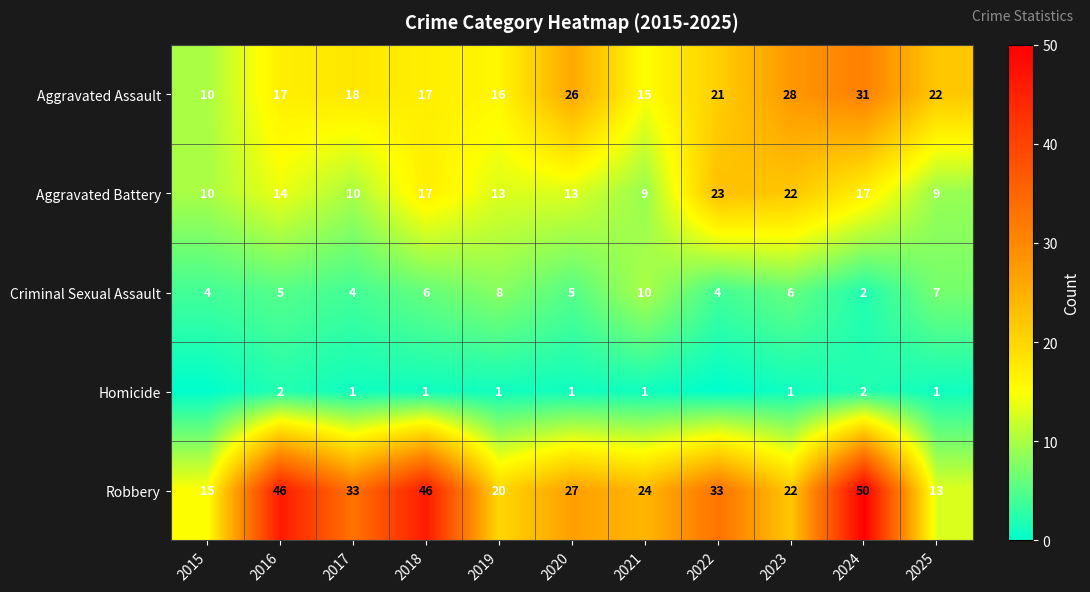

What is the approximate value of Aggravated Battery at 2015, to the nearest 5?

10